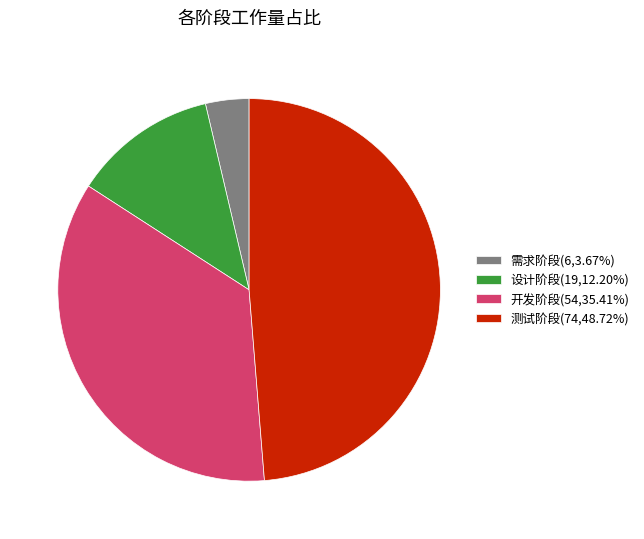

Approximately how many times larger is the value at 测试阶段(74,48.72%) compared to 开发阶段(54,35.41%)?

1.4